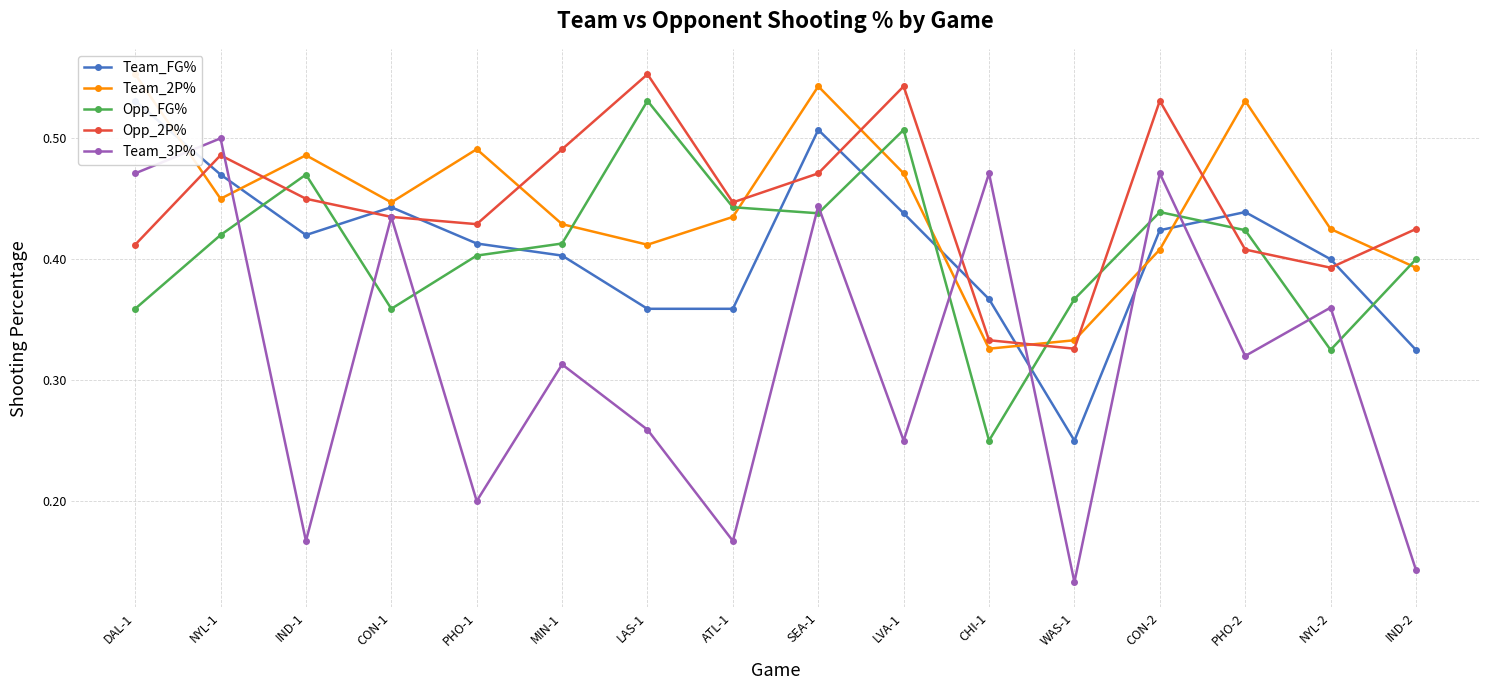

Is this an area chart (filled region under the line)?

No